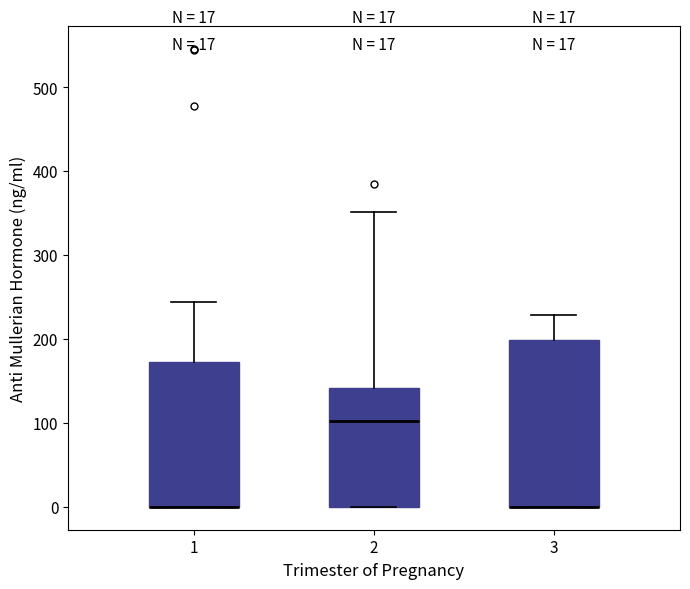

Comparing the boxes themselves (not the whiskers), which one is the tallest?

3